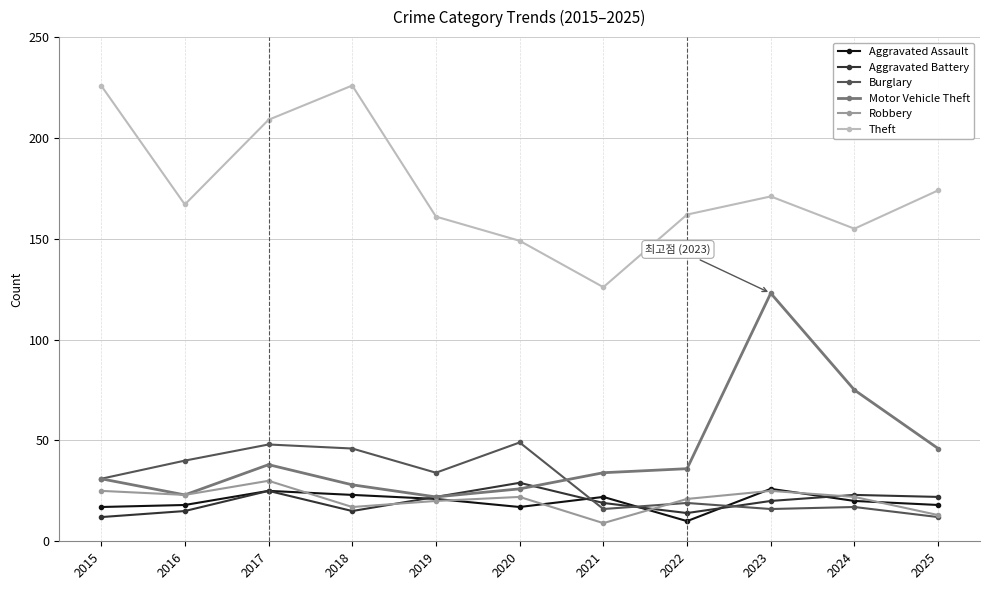

Reading left to right, list all the values displayed in this chart.

Aggravated Assault: 17	18	25	23	21	17	22	10	26	20	18
Aggravated Battery: 12	15	25	15	22	29	19	14	20	23	22
Burglary: 31	40	48	46	34	49	16	19	16	17	12
Motor Vehicle Theft: 31	23	38	28	22	26	34	36	123	75	46
Robbery: 25	23	30	17	20	22	9	21	25	22	13
Theft: 226	167	209	226	161	149	126	162	171	155	174